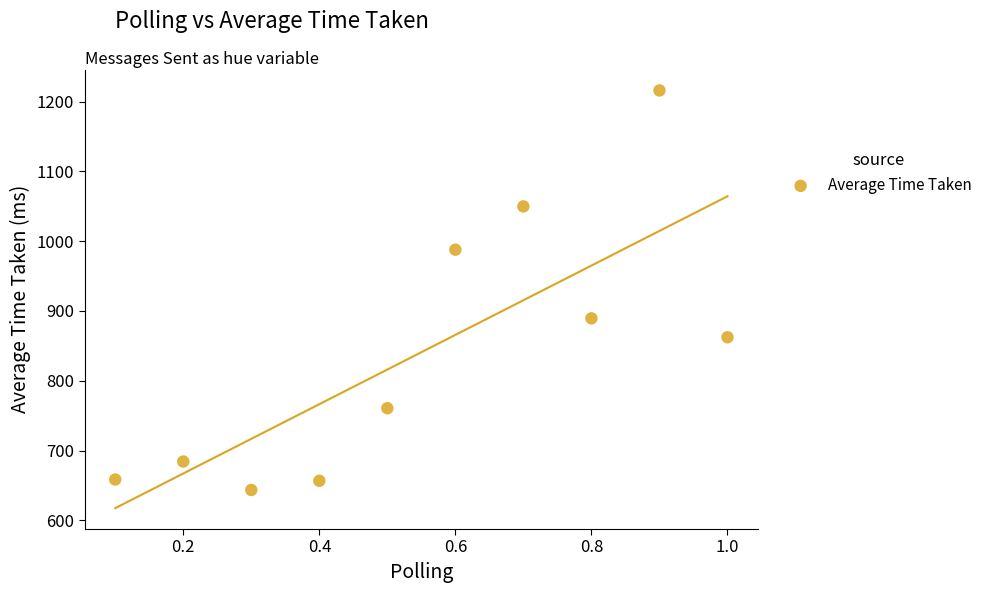

What Y value in the scatter plot is closest to 929?

889.3